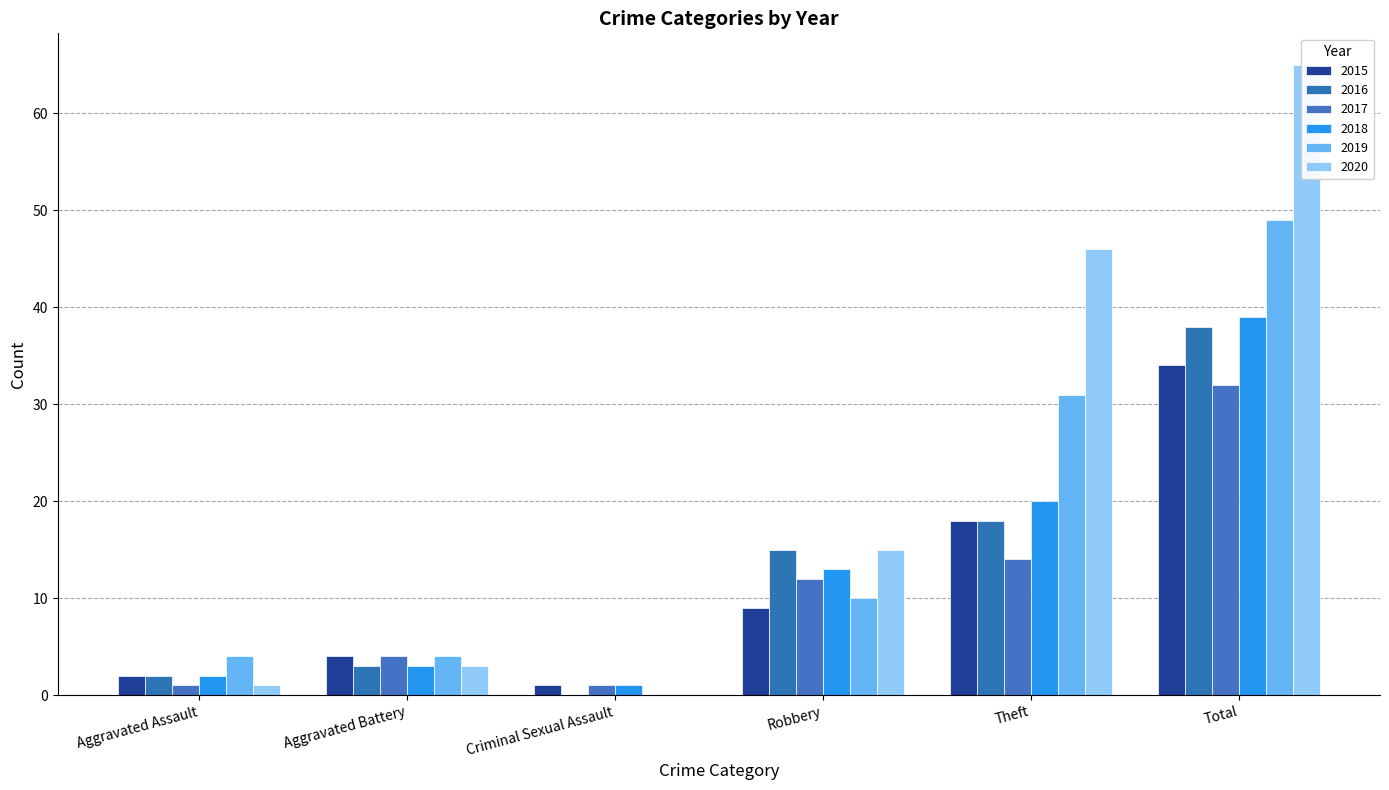

Between Theft and Robbery, which is larger?

Theft